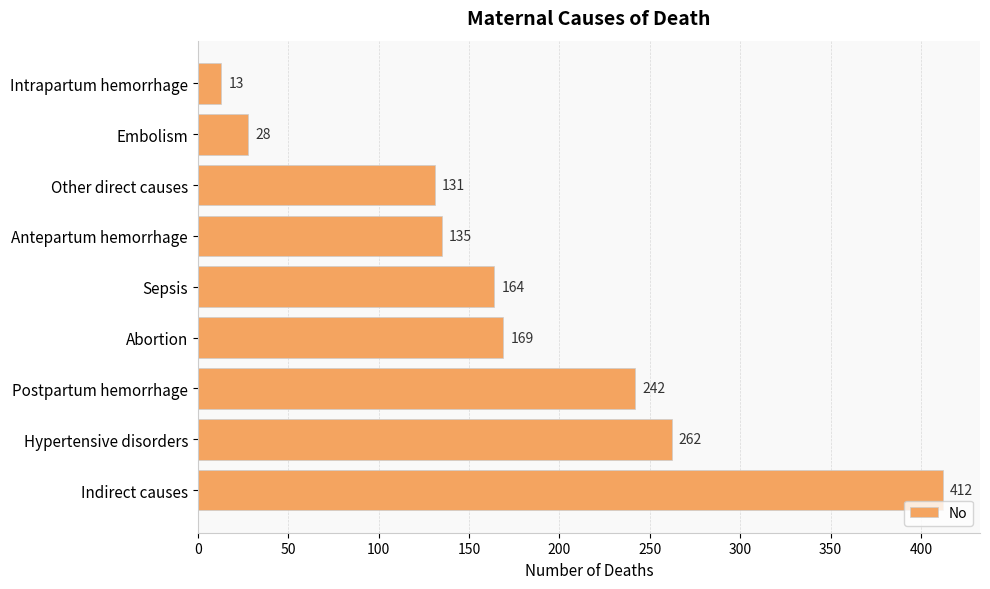

Where is the data nearest to the value 212?

Postpartum hemorrhage